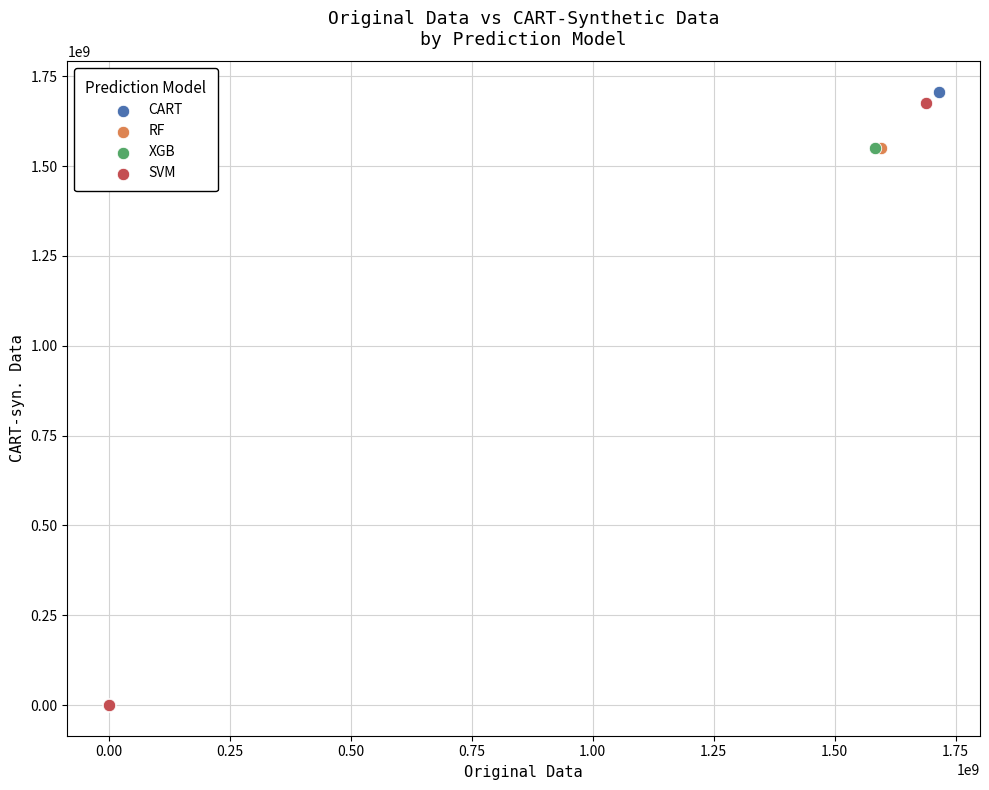

What are all the series names shown in the legend?

CART, RF, XGB, SVM